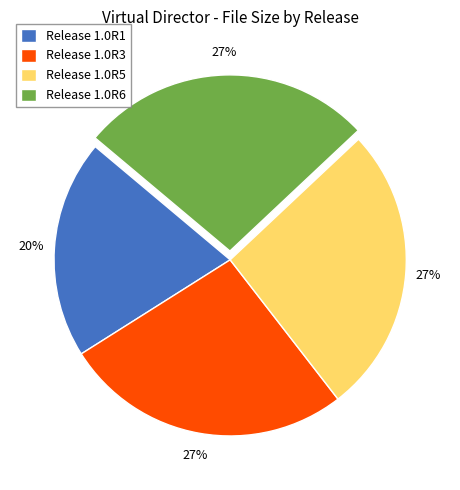

Count the number of slices in the pie.

4